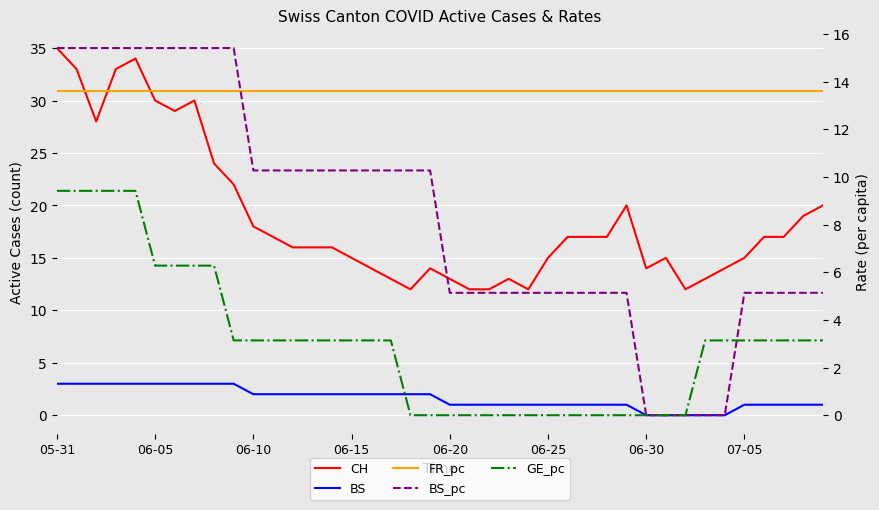

What is the difference between the maximum and minimum values in the CH series?

23.0